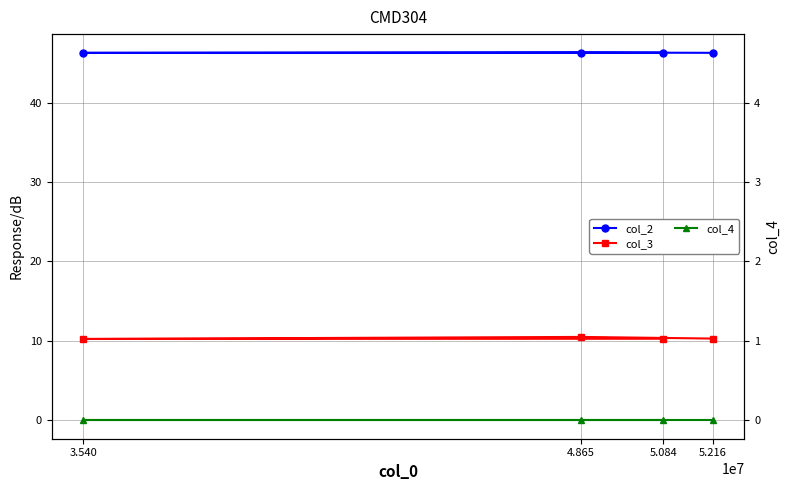

What is the spread (max minus min) of values at 5.216?

46.3